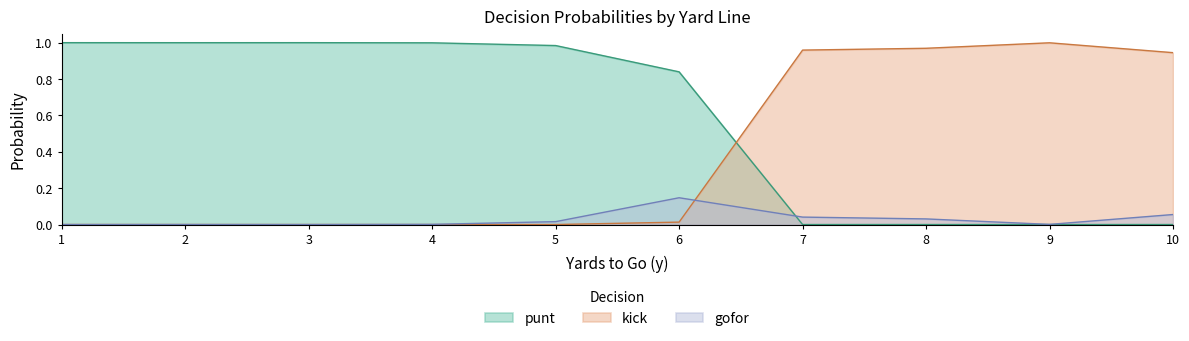

After their last crossing, which series has the higher values: kick or punt?

kick